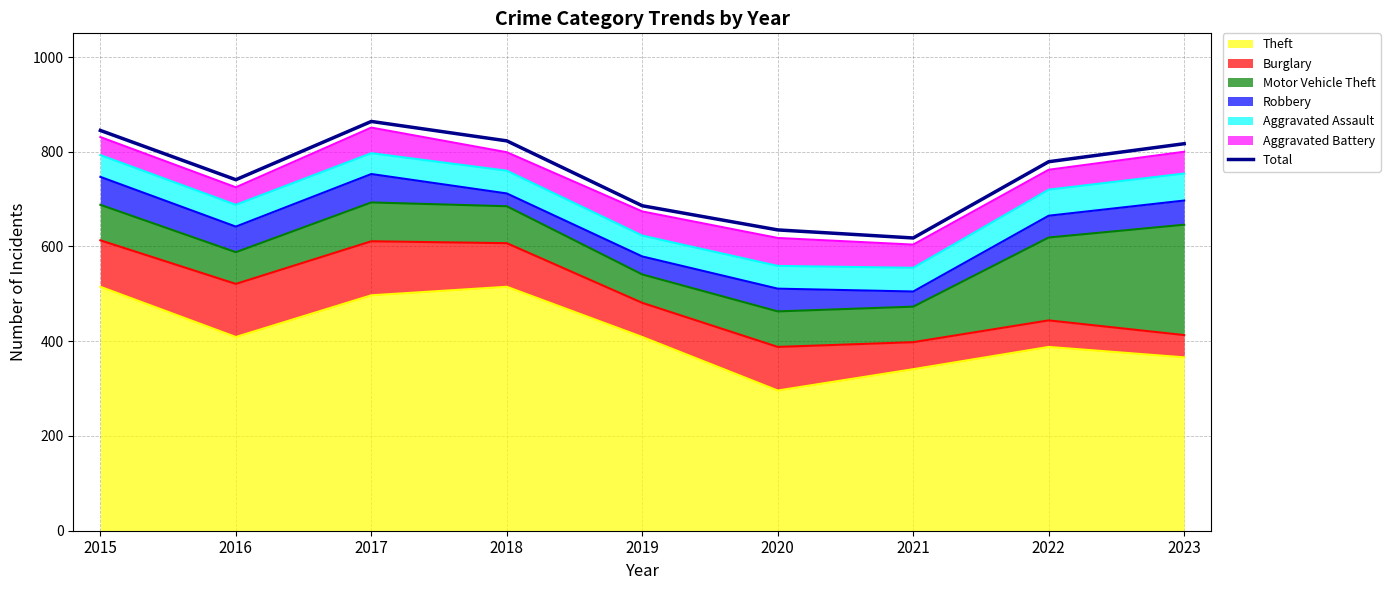

What is the value of the 5th point from the left?

686